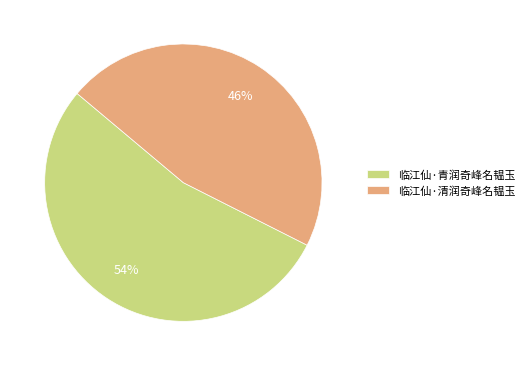

Is it true that 临江仙·清润奇峰名韫玉 is 35% of the pie?

False